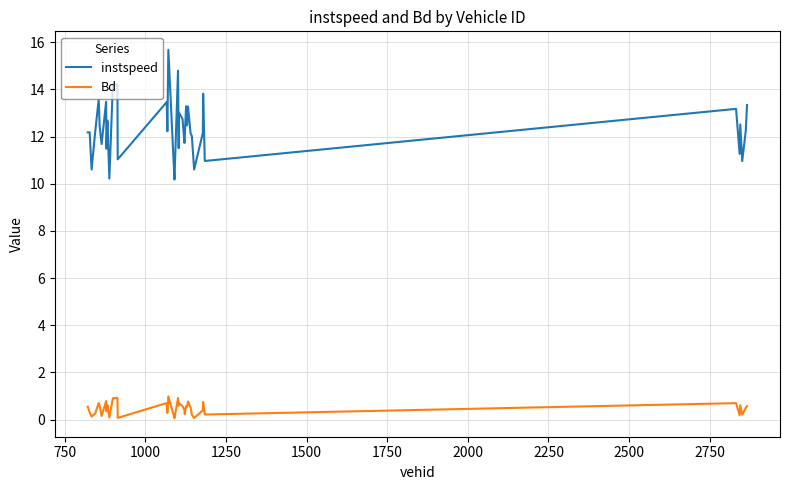

List the series in order of their overall mean, highest first.

instspeed, Bd